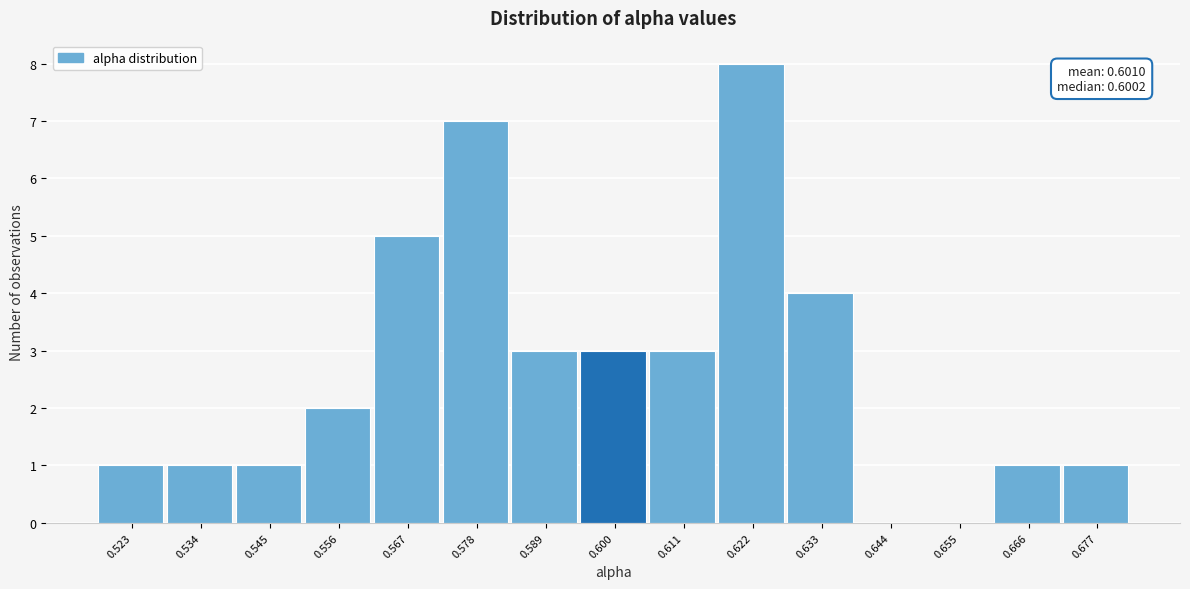

Reading left to right, what are all the values shown in this chart?

0.523=1	0.534=1	0.545=1	0.556=2	0.567=5	0.578=7	0.589=3	0.600=3	0.611=3	0.622=8	0.633=4	0.644=0	0.655=0	0.666=1	0.677=1